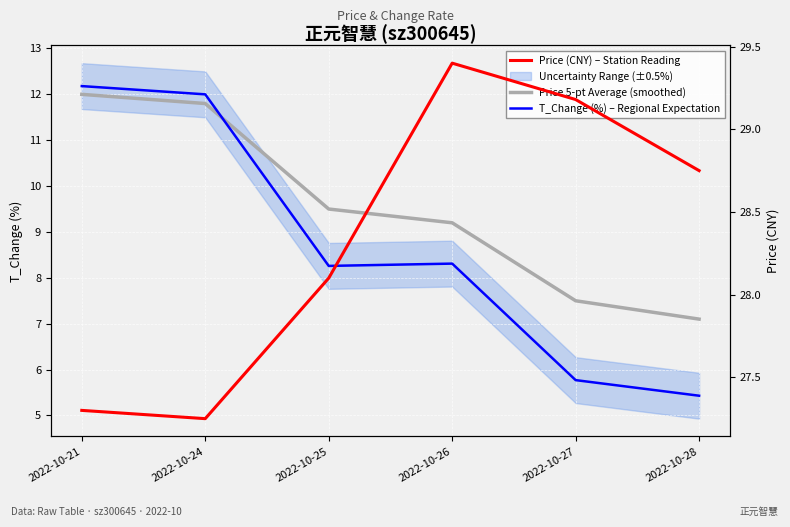

Reading right to left, what are all the values shown in this chart?

Price 5-pt Average (smoothed): 7.1	7.5	9.2	9.5	11.8	12.0
T_Change (%) – Regional Expectation: 5.4	5.8	8.3	8.3	12.0	12.2
Price (CNY) – Station Reading: 28.8	29.2	29.4	28.1	27.2	27.3